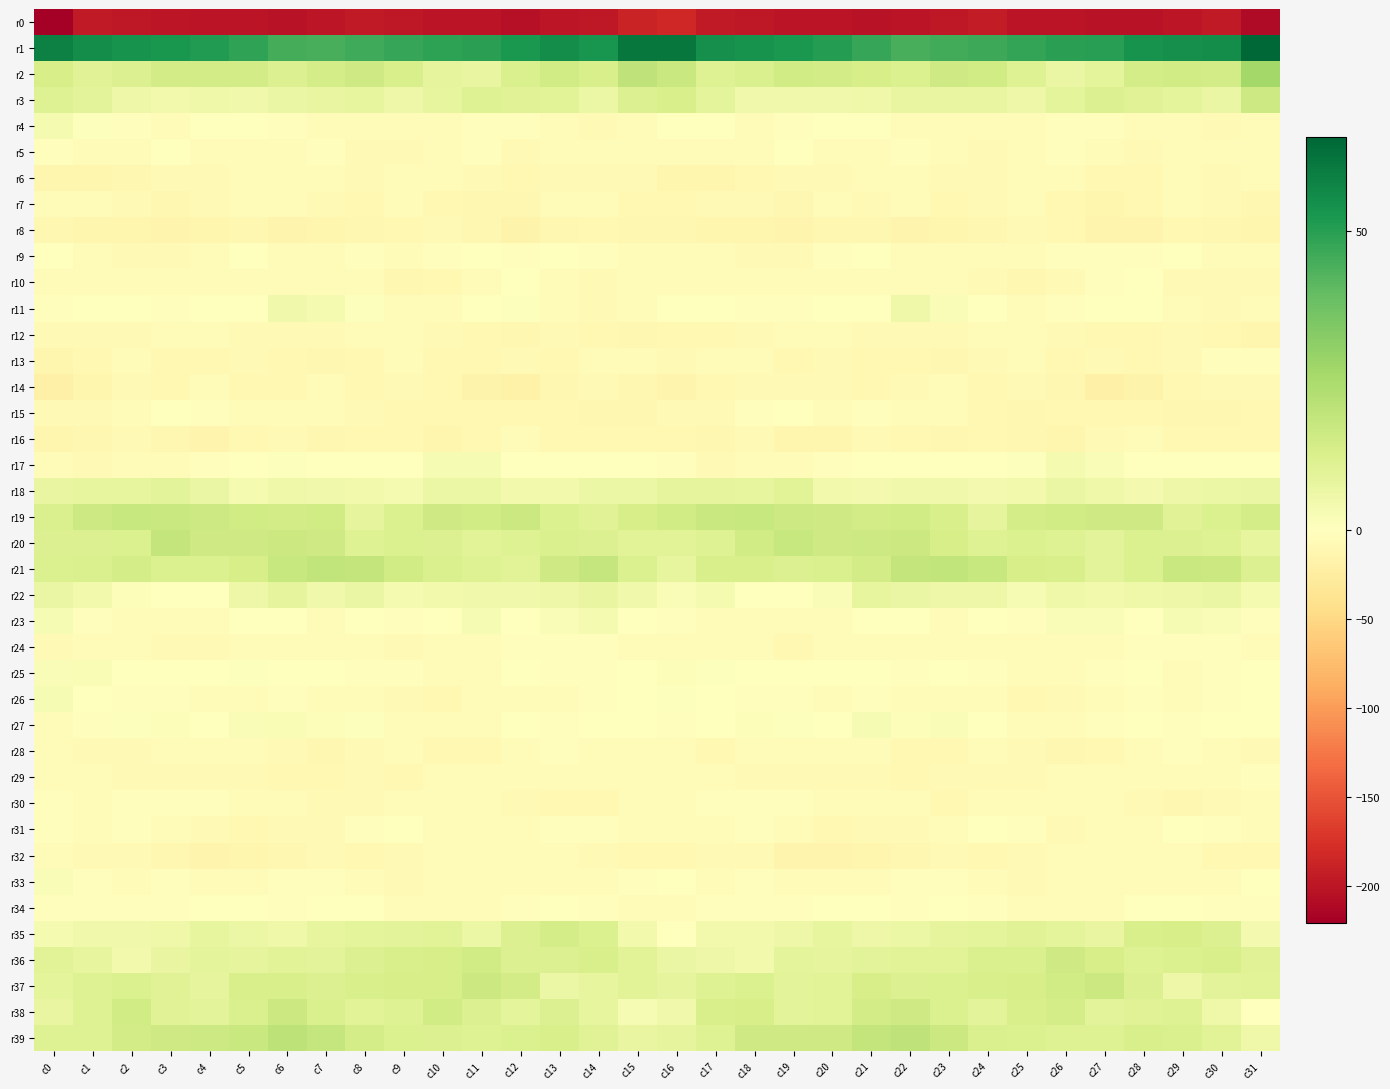

Between c2 and c8, which is larger?

c8